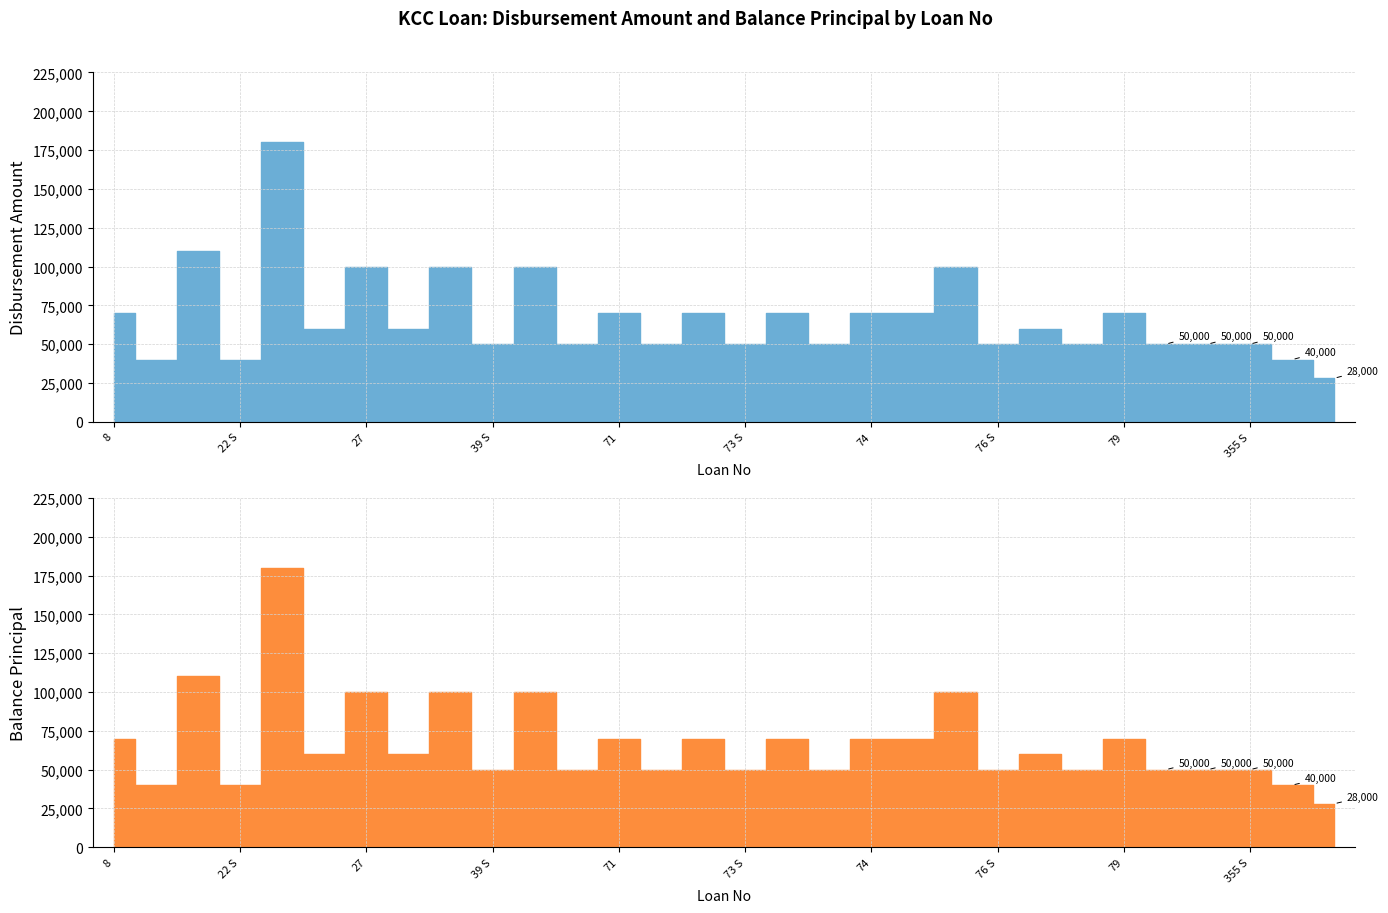

Where is DisbursementAmount nearest to the value 104000?

27